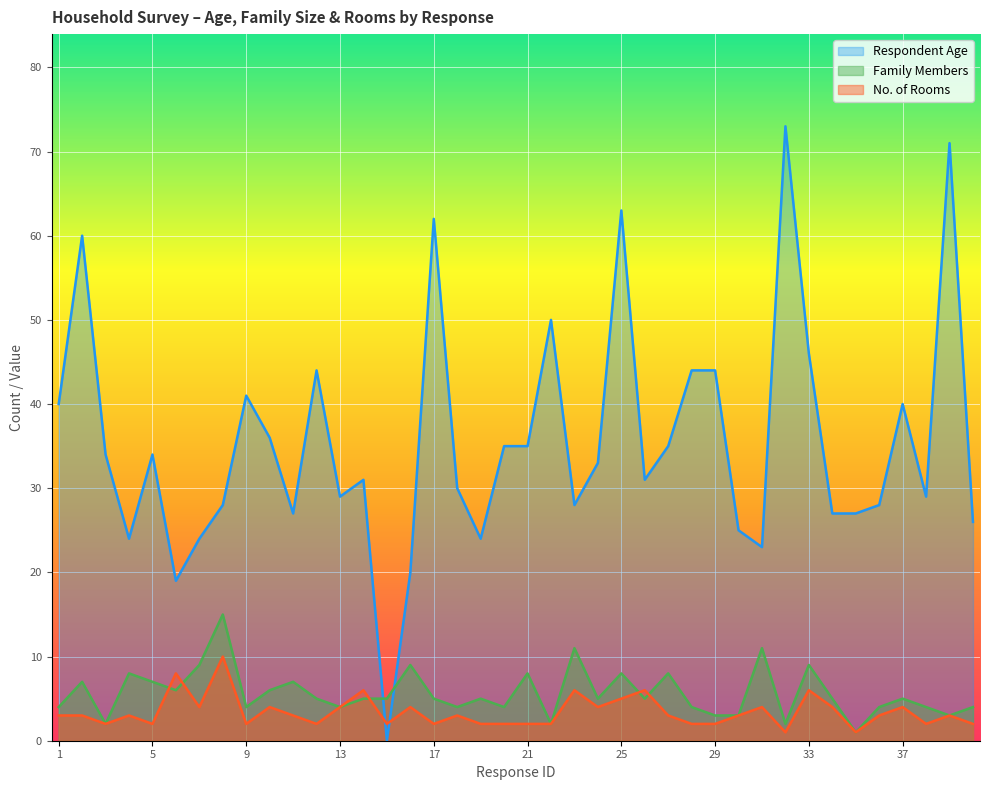

Where do No. of Rooms and Family Members first cross each other?

5 and 6